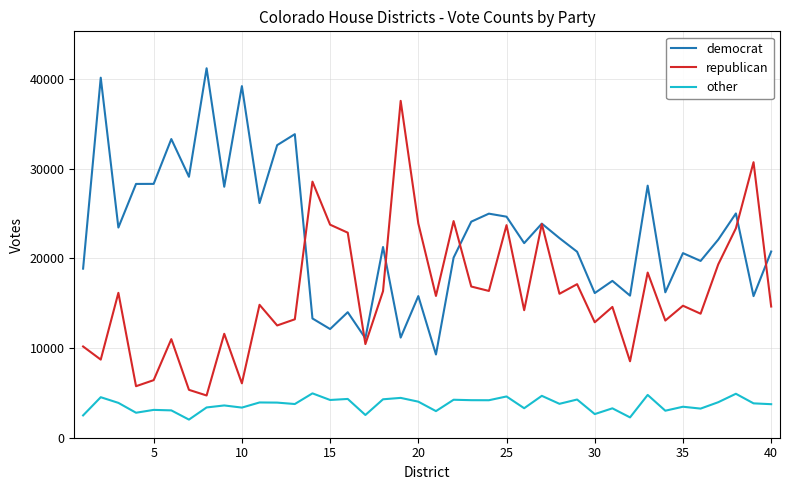

Which series has the largest total across all categories?

democrat